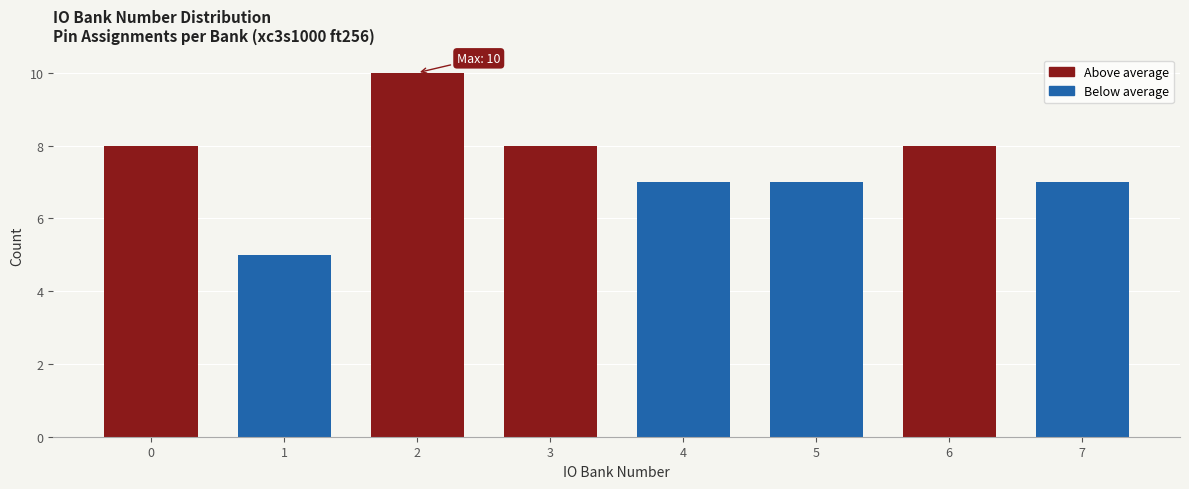

Reading left to right, transcribe all the data shown in this chart.

8	5	10	8	7	7	8	7